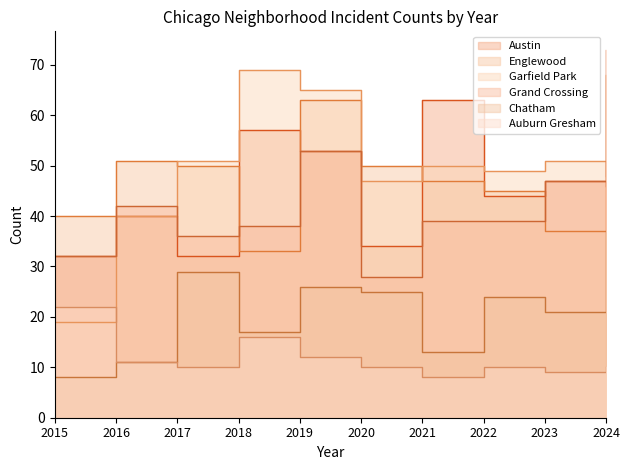

List the series in order of their peak value, highest first.

Grand Crossing, Garfield Park, Englewood, Austin, Chatham, Auburn Gresham